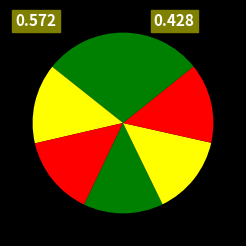

How many segments does this pie chart have?

7